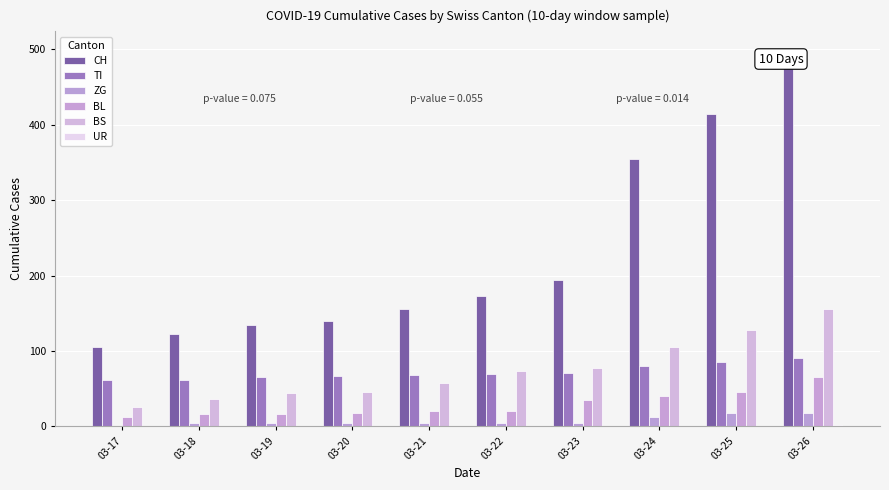

Count the number of data series in this chart.

6